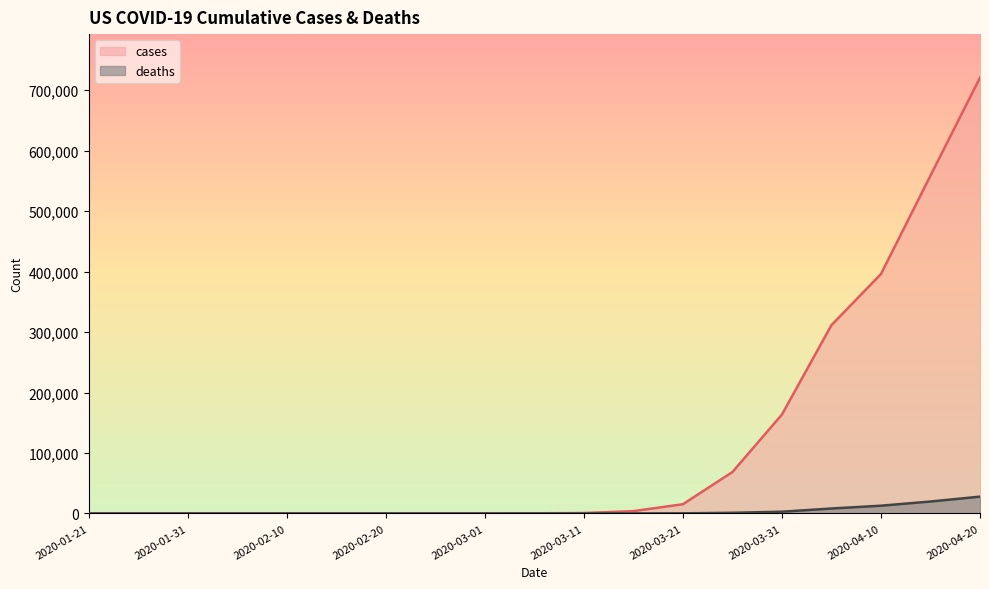

True or false: cases has more than 2 interior local peaks.

False